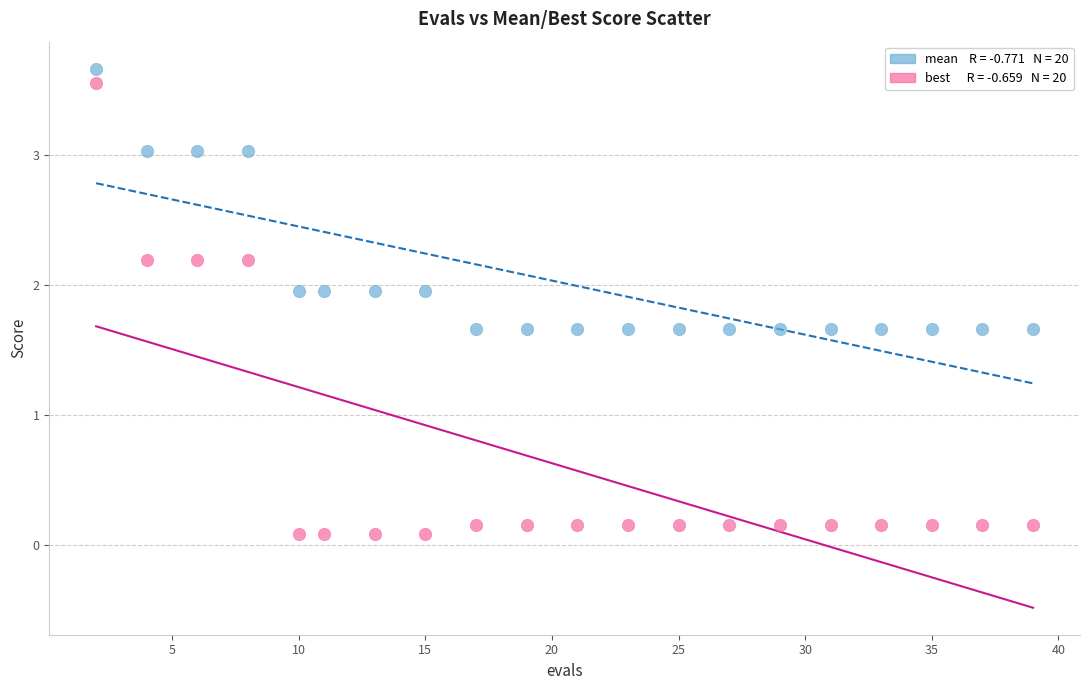

Across all data points, what is the range of X values (max minus min)?

37.0